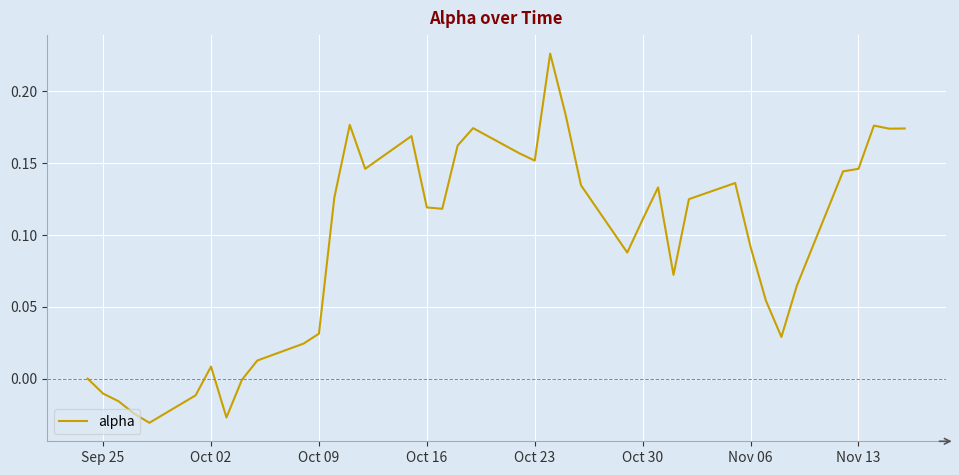

Does the chart display data point markers on the line(s)?

No